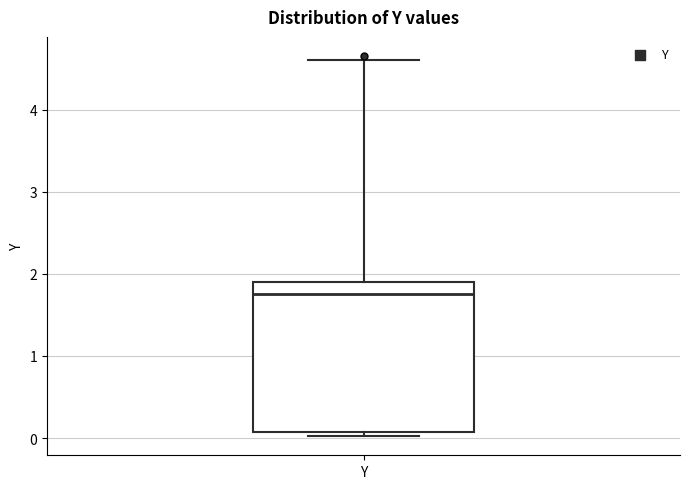

Transcribe this box plot: give where the median line is, the range the box spans, and where the two whiskers end, as read against the y-axis. The values are not printed on the chart, so give them approximately, as read against the axis.

median 1.8, box 0.1 to 1.9, whiskers 0.0 to 4.6